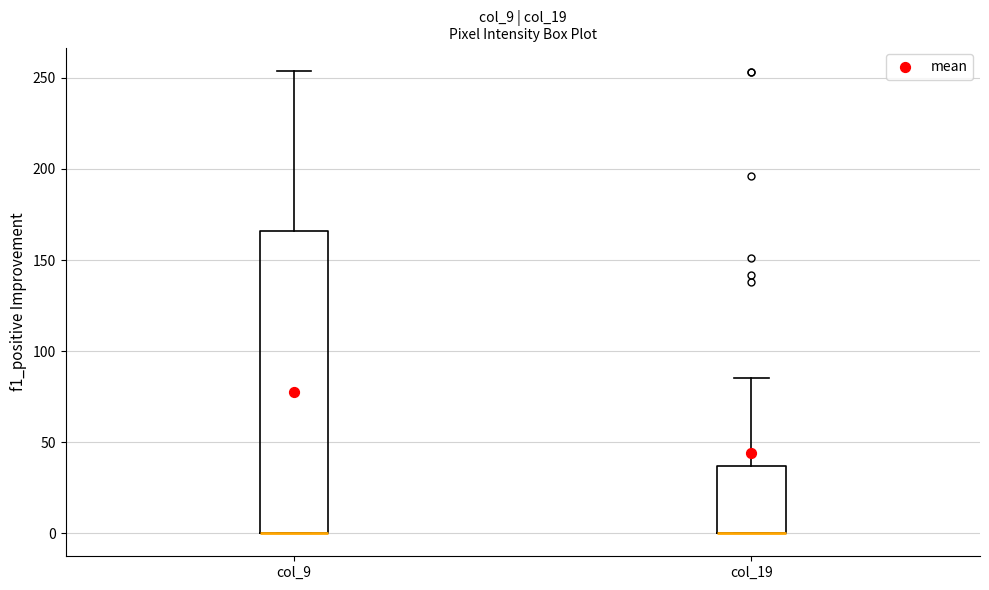

Reading left to right, read every box against the y-axis: the position of its median line, the range the box covers, and the ends of its whiskers. The values are not printed on the chart, so give them approximately, as read against the axis.

col_9: median 0 (drawn on the box's lower edge), box 0 to 165, whiskers 0 to 255
col_19: median 0 (drawn on the box's lower edge), box 0 to 35, whiskers 0 to 85